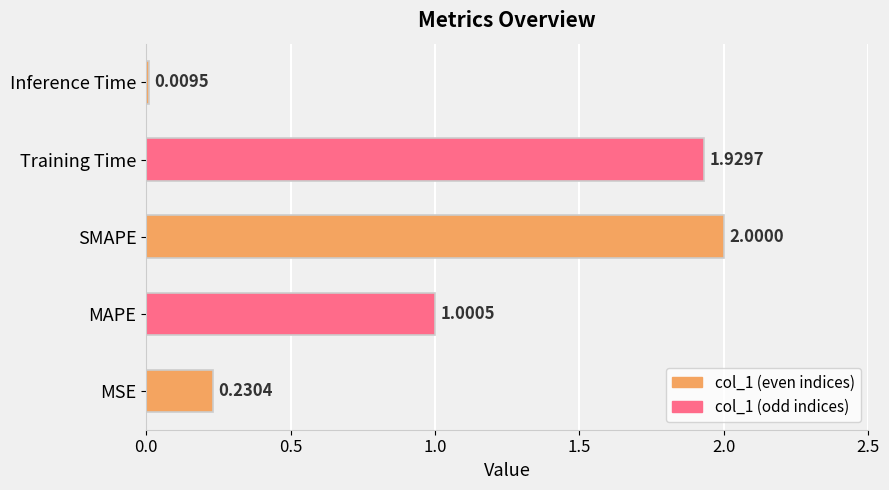

What is the greatest value displayed?

2.0